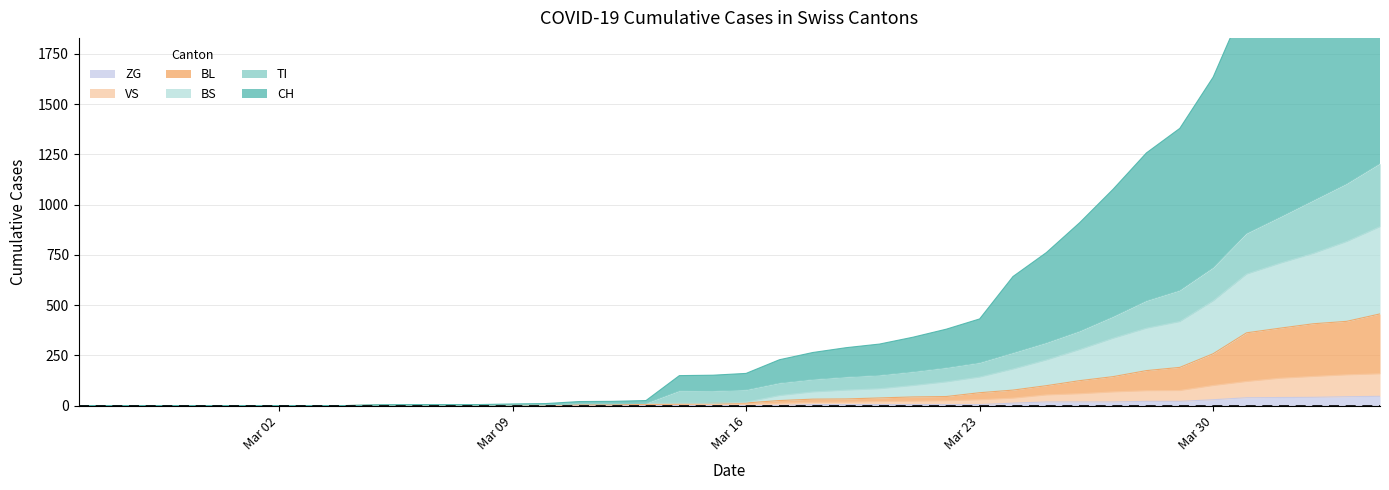

What are all the series names shown in the legend?

CH, VS, TI, BL, BS, ZG